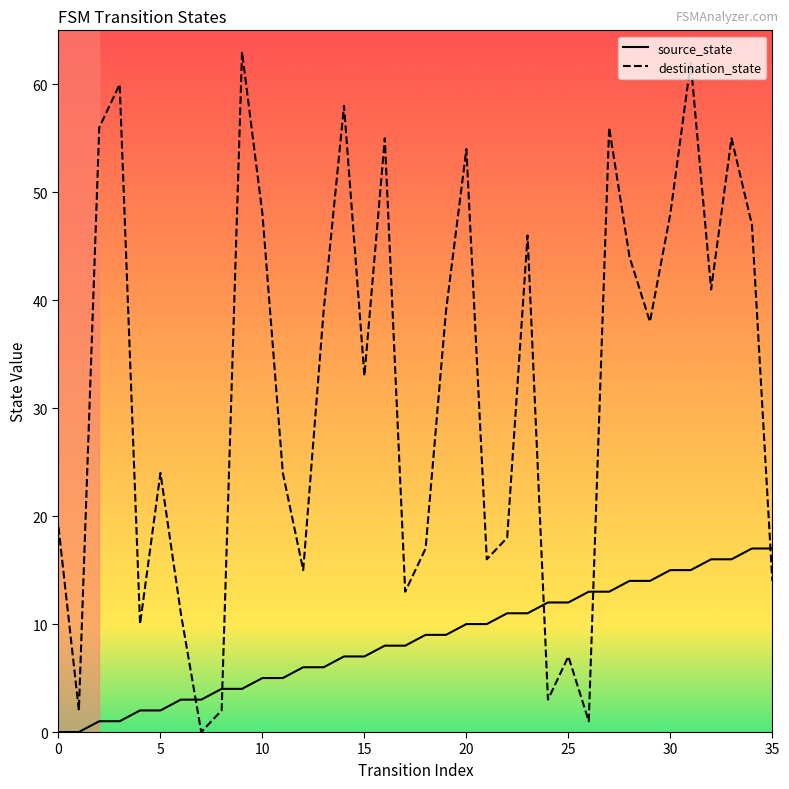

Which series has the largest total across all categories?

destination_state